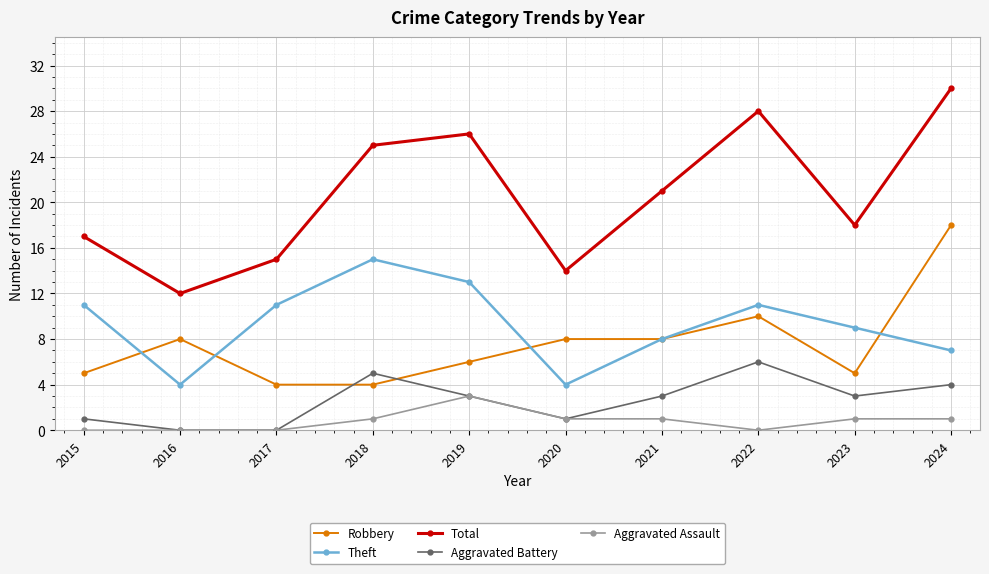

Which category has the highest value in the Theft series?

2018